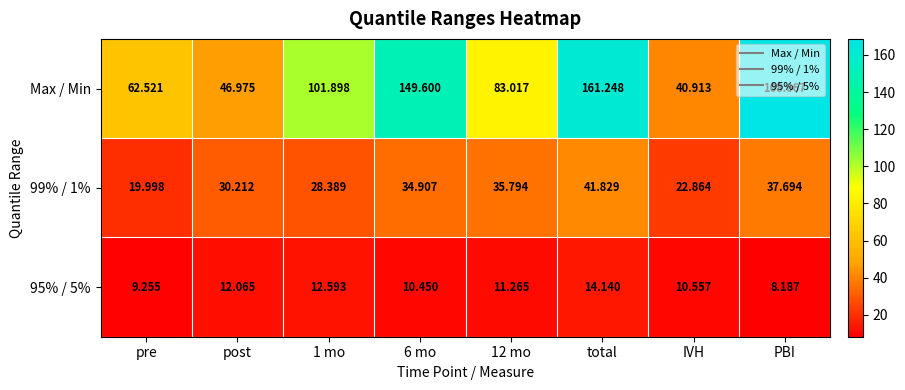

At which category is the sum across all series the highest?

total